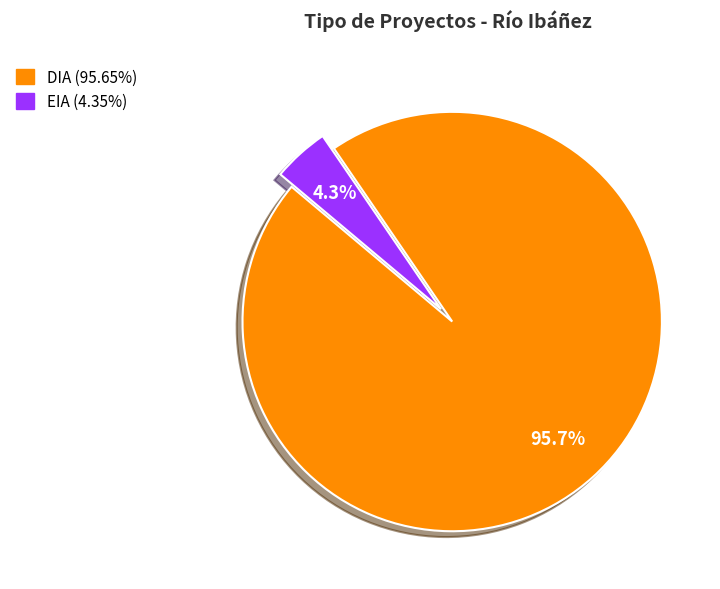

Which category accounts for the majority?

DIA